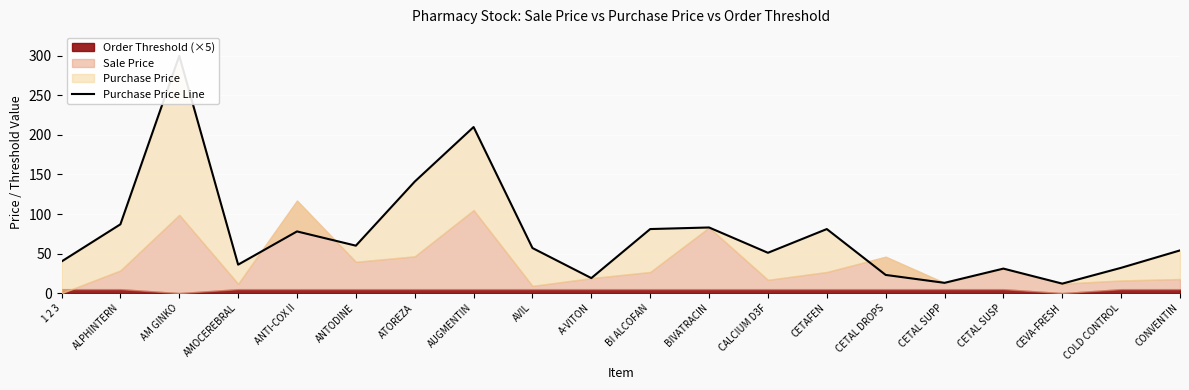

Which category has the lowest value across all series?

CEVA-FRESH